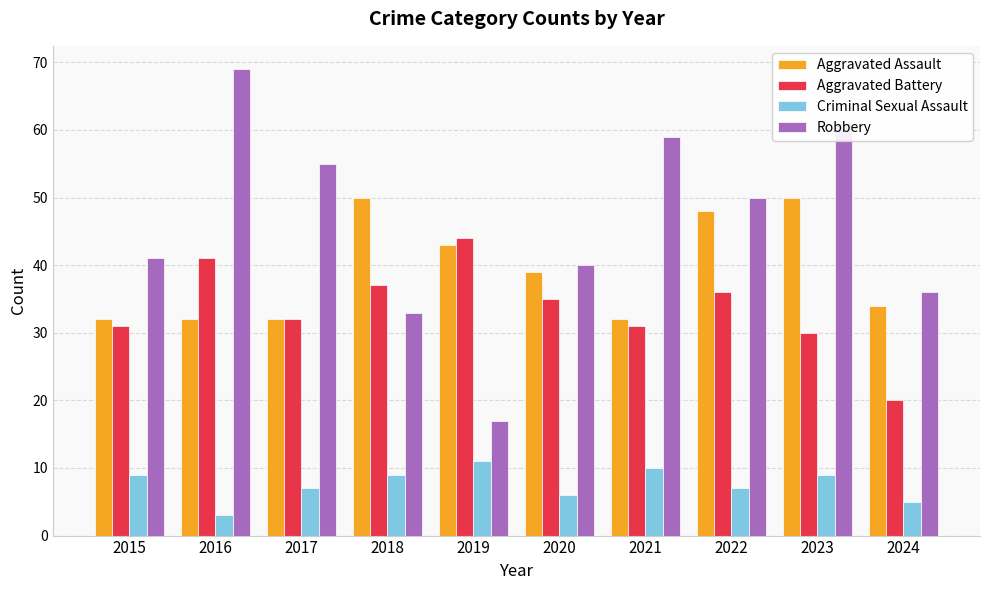

What are all the series names shown in the legend?

Aggravated Assault, Aggravated Battery, Criminal Sexual Assault, Robbery